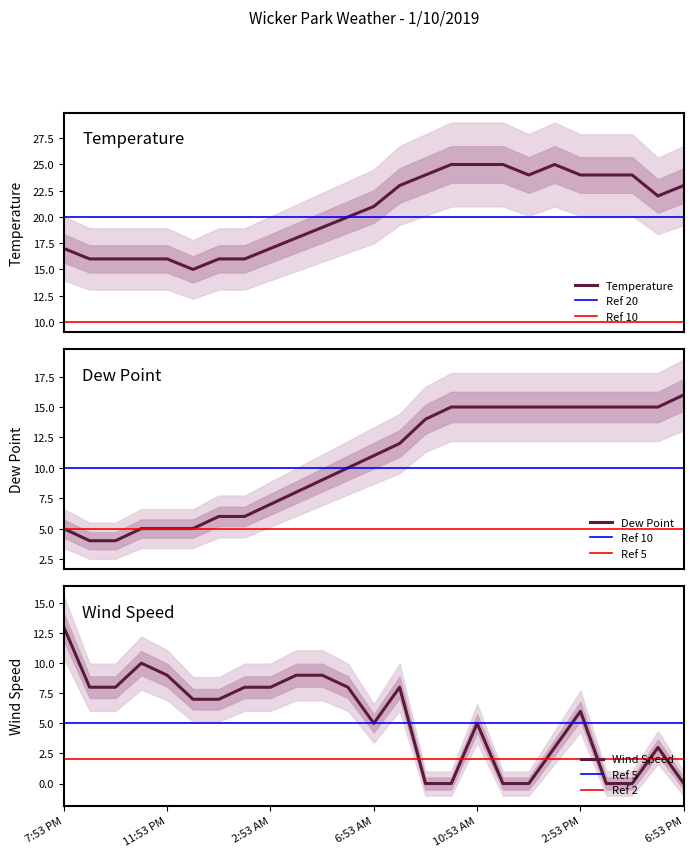

What is the total value across all series at 7:53 AM?

43